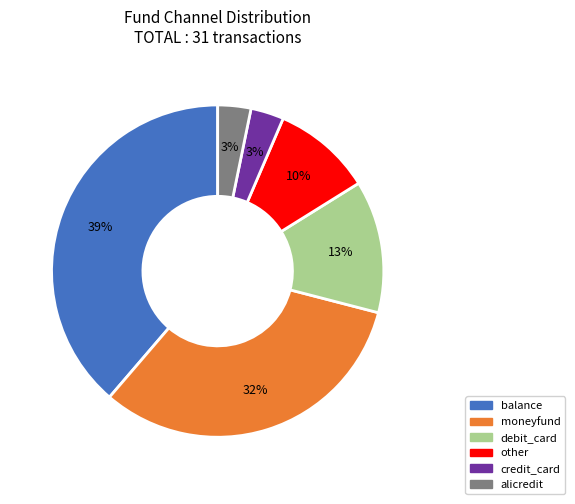

The balance slice represents 39% of the pie. True or false?

True